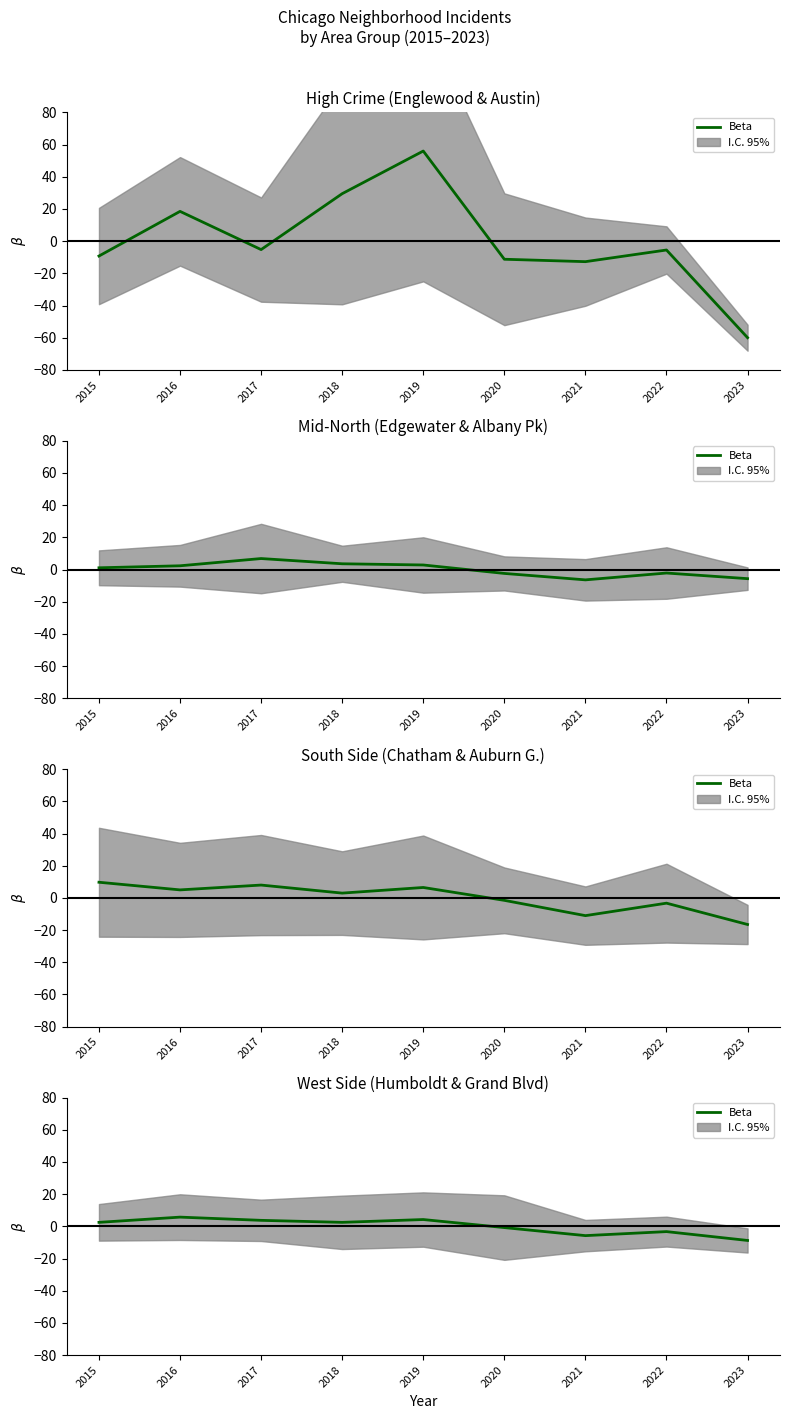

What is the sum of the values at 2019 and 2023?

-4.6